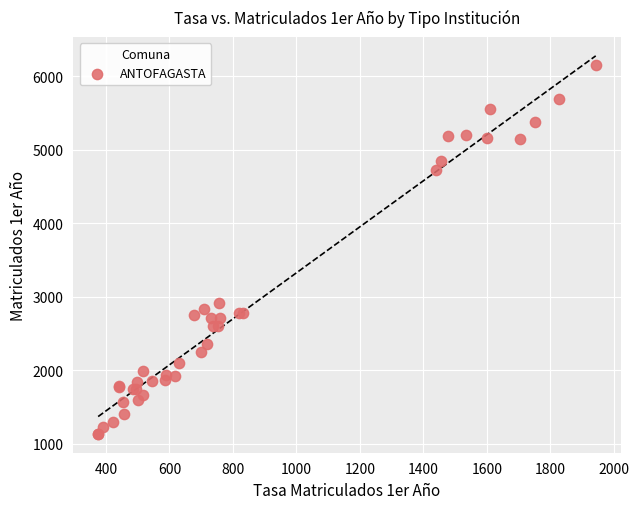

What Y value in the scatter plot is closest to 3646?

2908